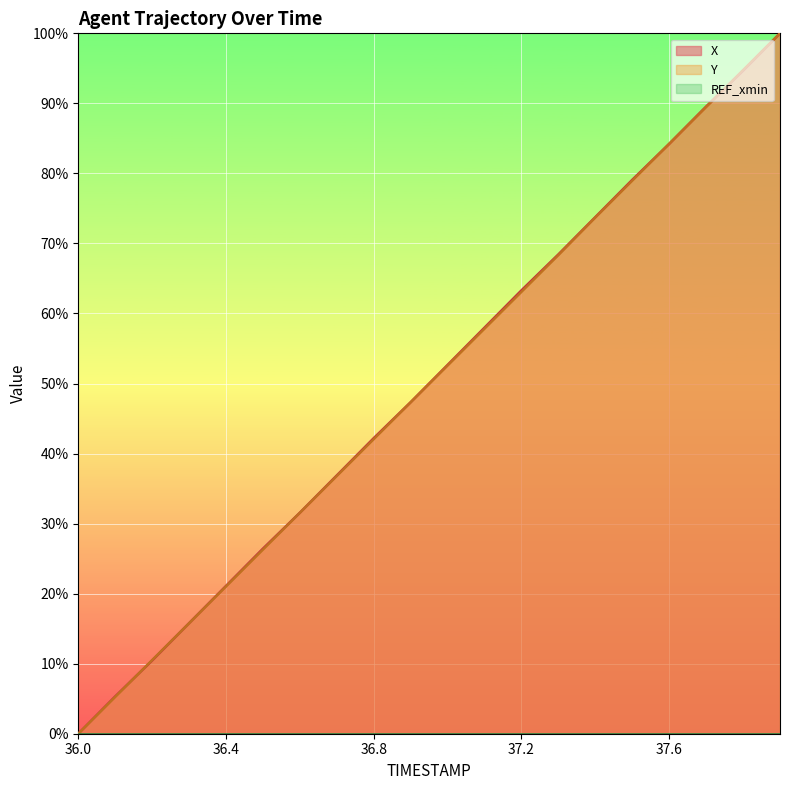

Count the number of categories in the chart.

20